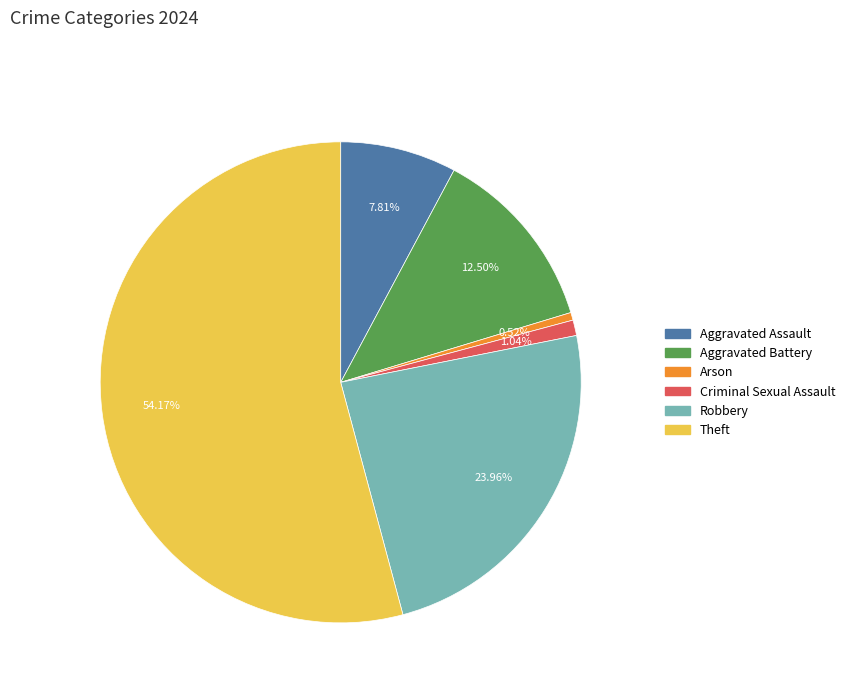

To the nearest percent, what is the average slice percentage?

17%